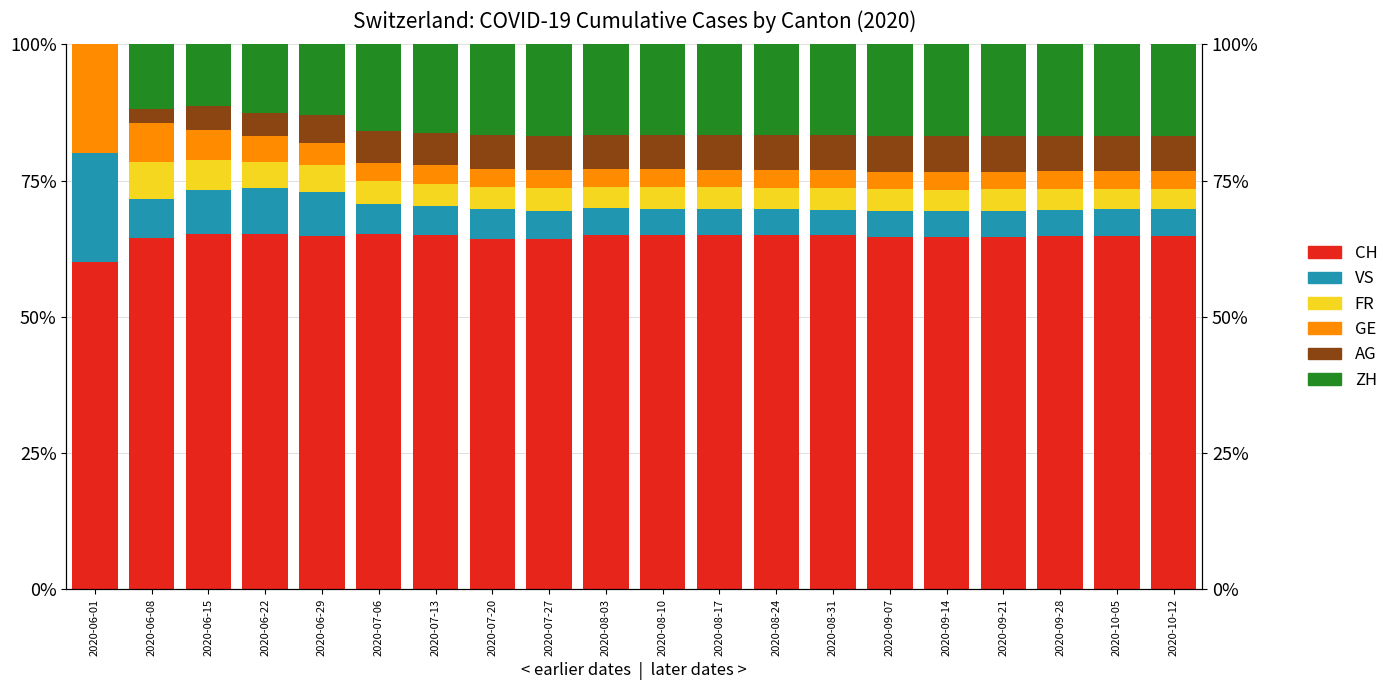

Is the value of ZH at 2020-06-15 greater than the value of GE at 2020-09-21?

Yes